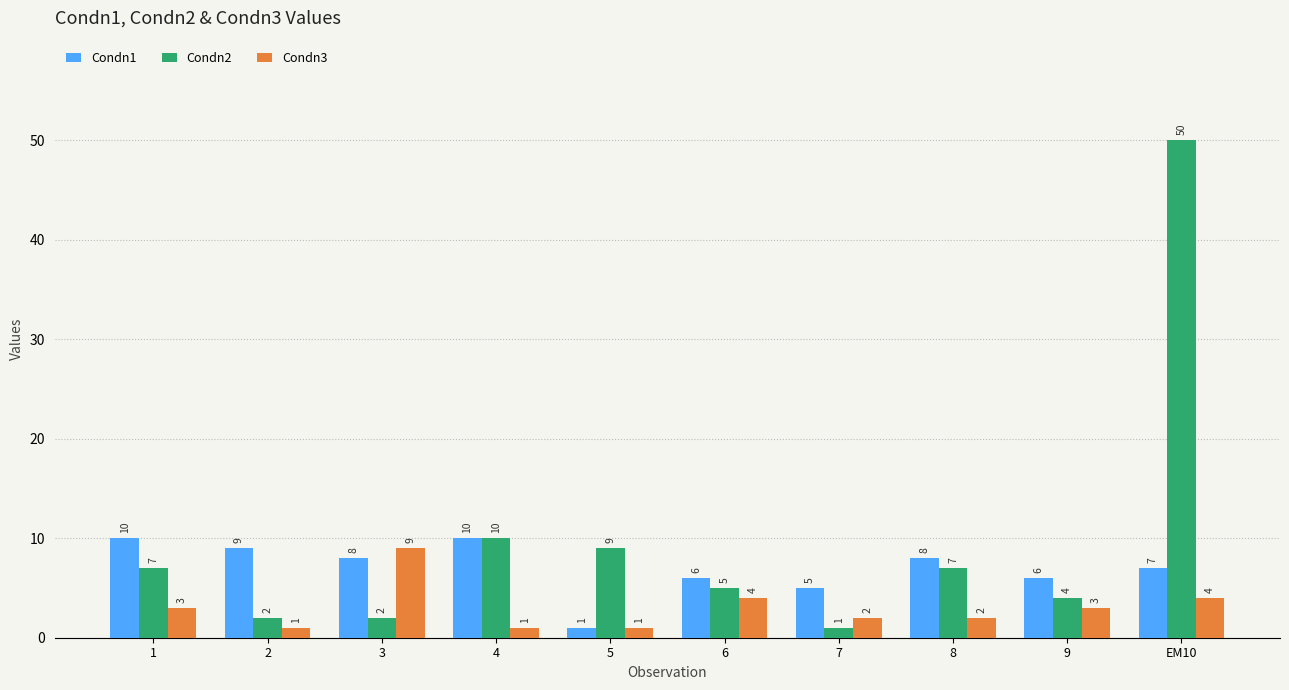

What are all the series names shown in the legend?

Condn1, Condn2, Condn3